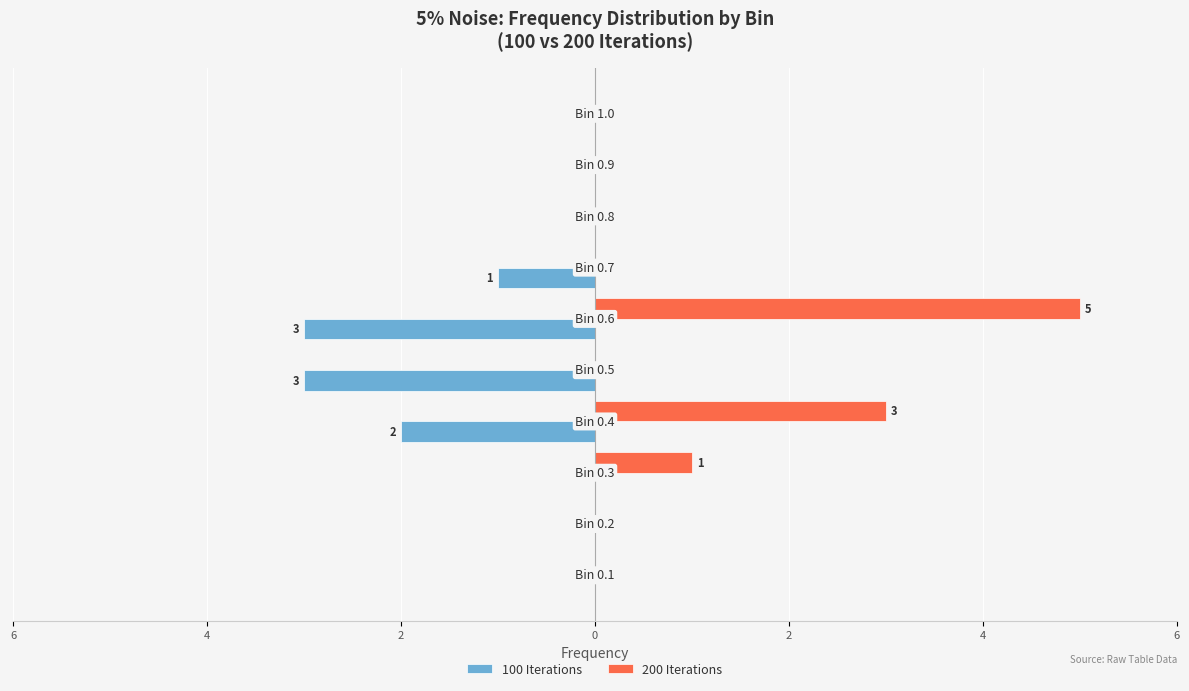

Which series has the largest total across all categories?

200 Iterations